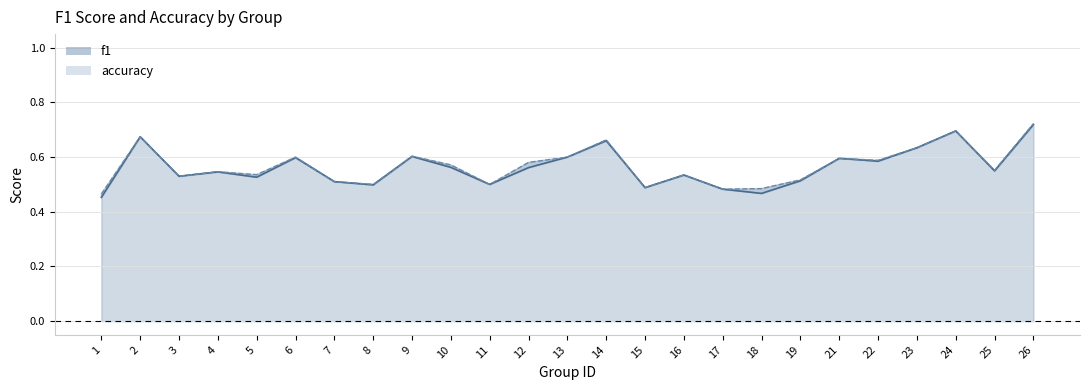

Rank the series by their maximum value, from highest to lowest.

accuracy, f1